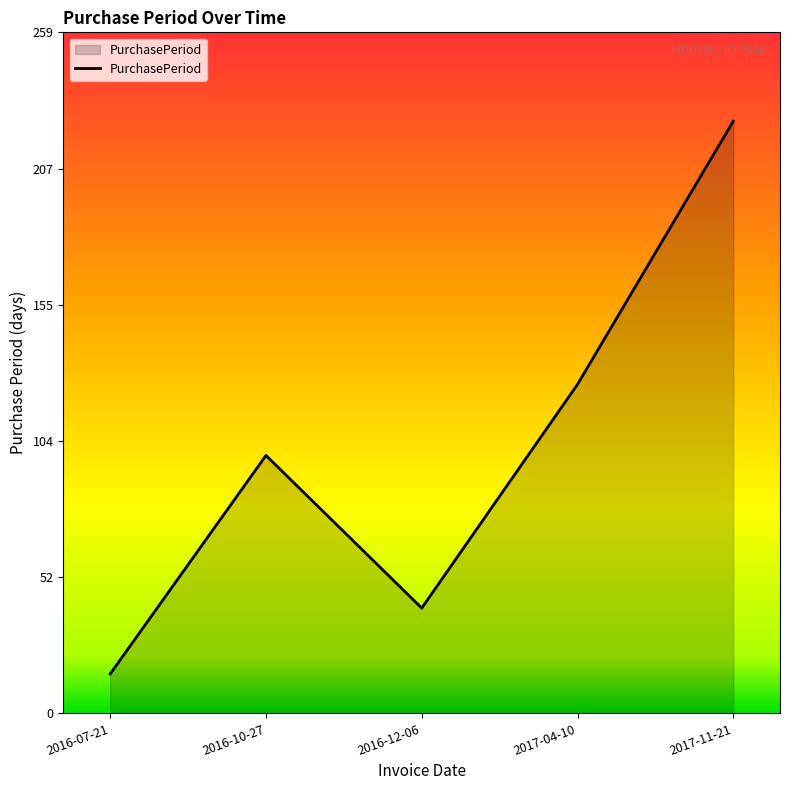

Where is the first local minimum?

2016-12-06